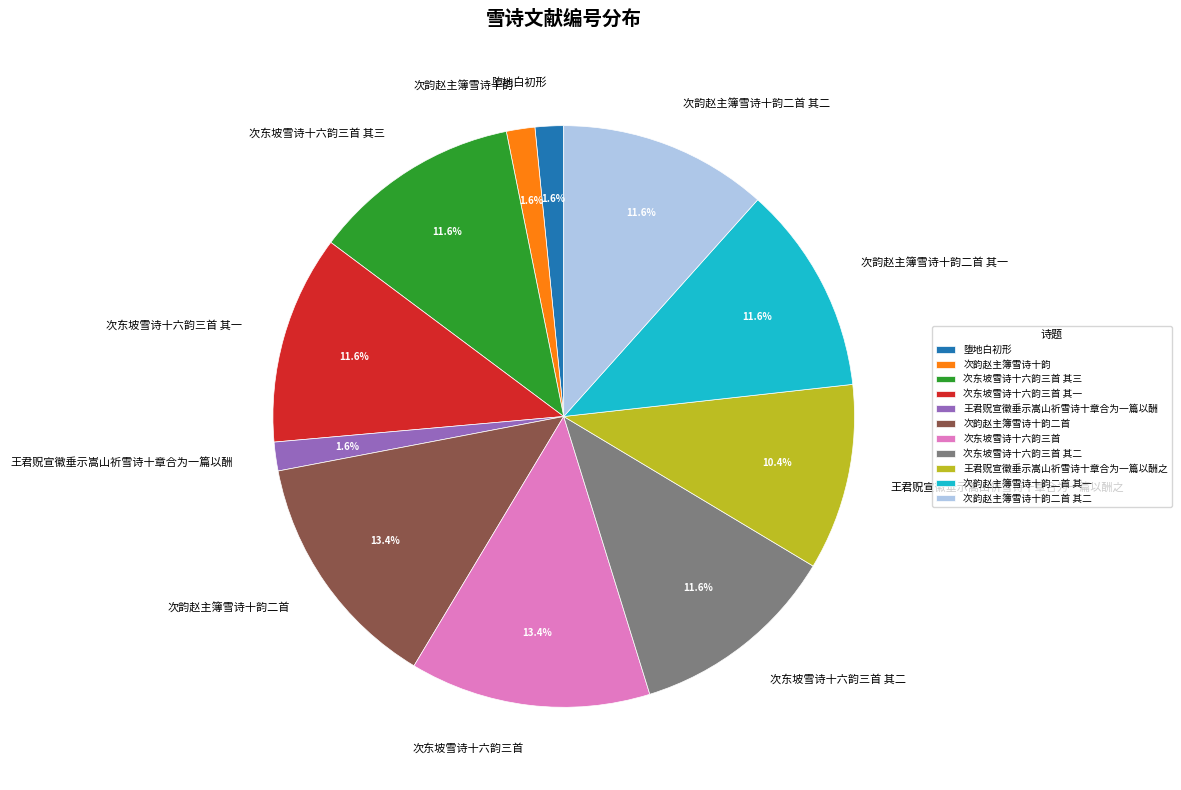

What is the ratio of the value at 次韵赵主簿雪诗十韵二首 其一 to the value at 次东坡雪诗十六韵三首 其三?

1.0